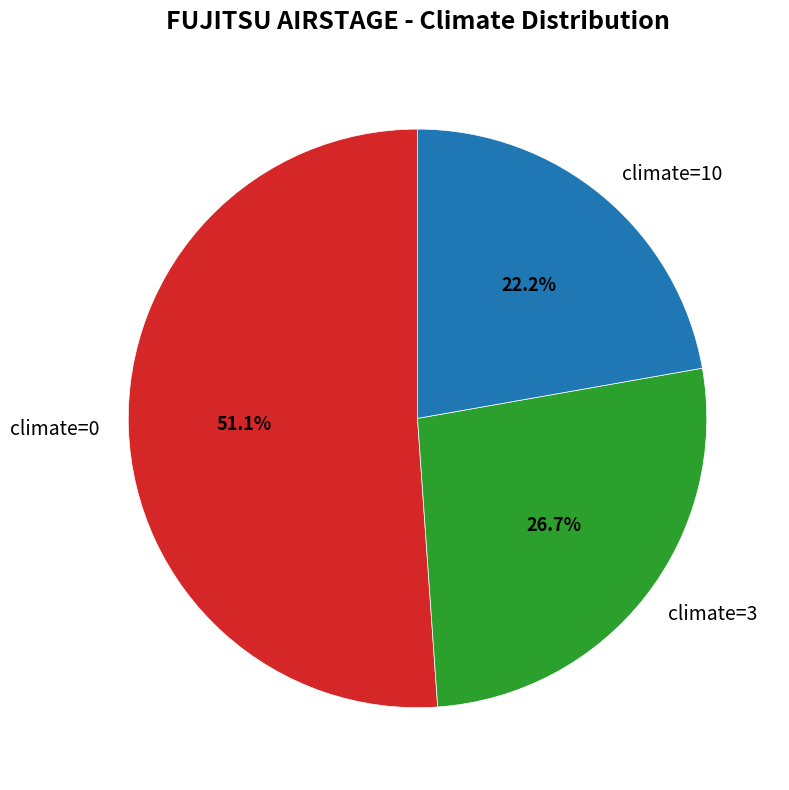

Does climate=3 account for over 50% of the chart?

No